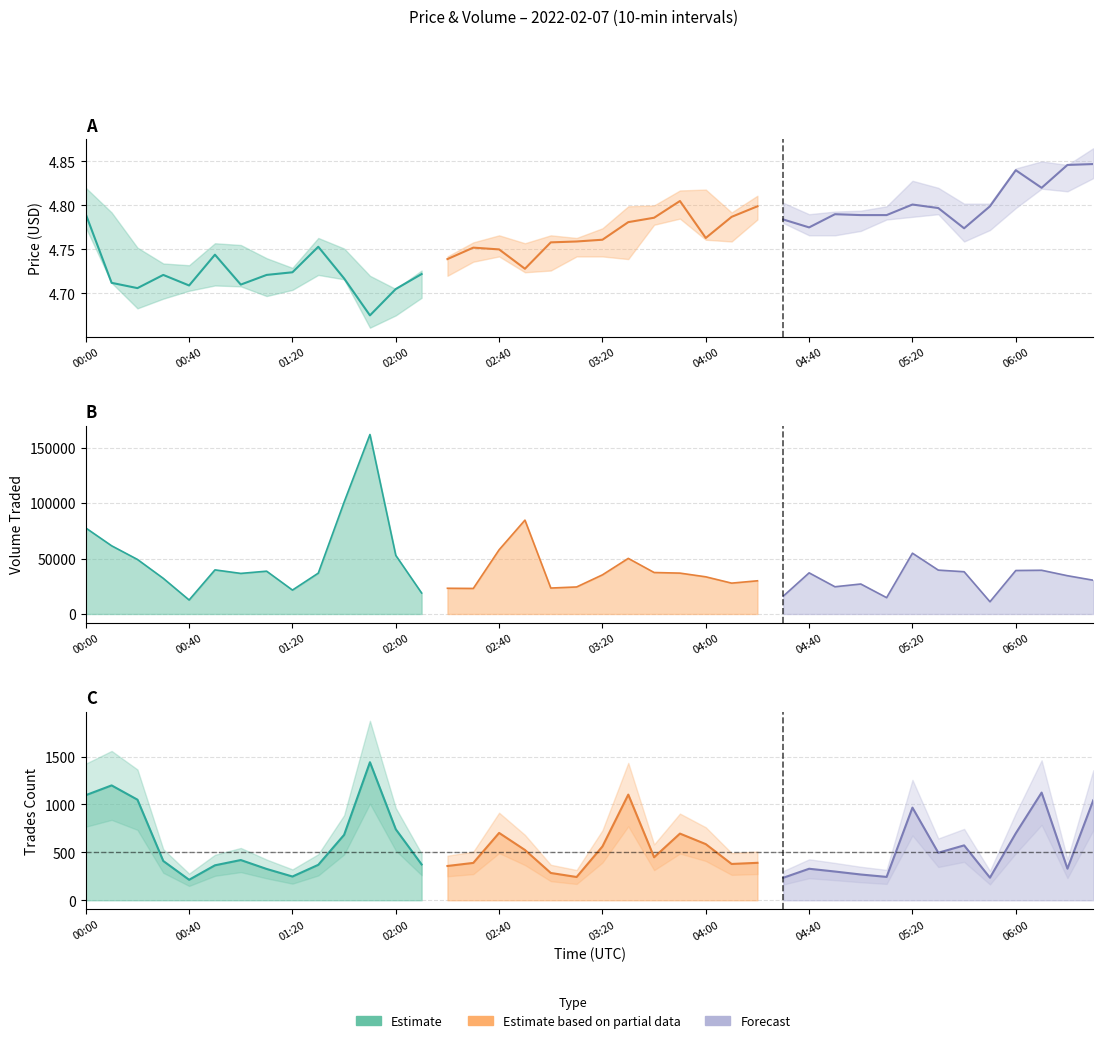

At which label does price_high reach its peak?

39